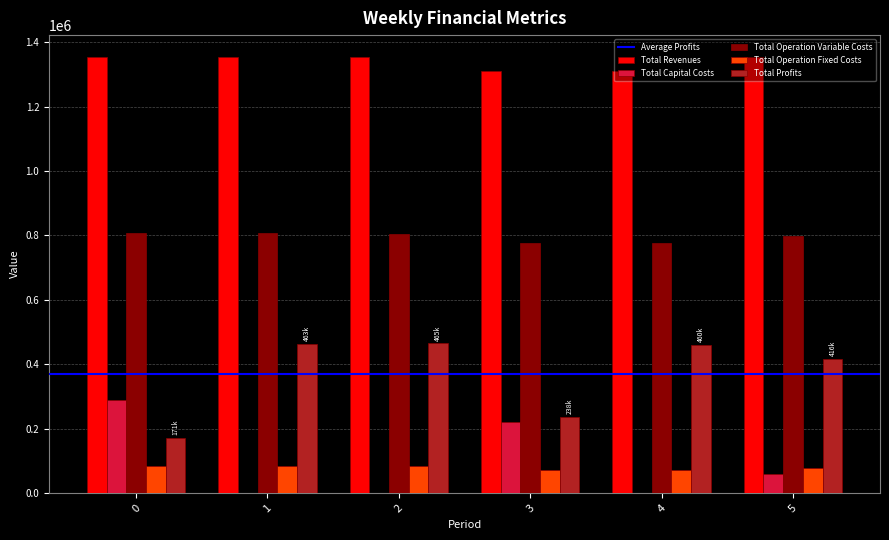

What is the greatest value displayed?

1353830.3